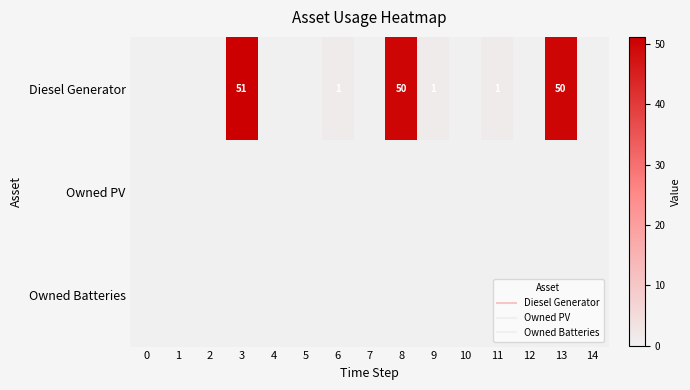

Is the value of Diesel Generator at 12 greater than the value of Owned Batteries at 0?

No